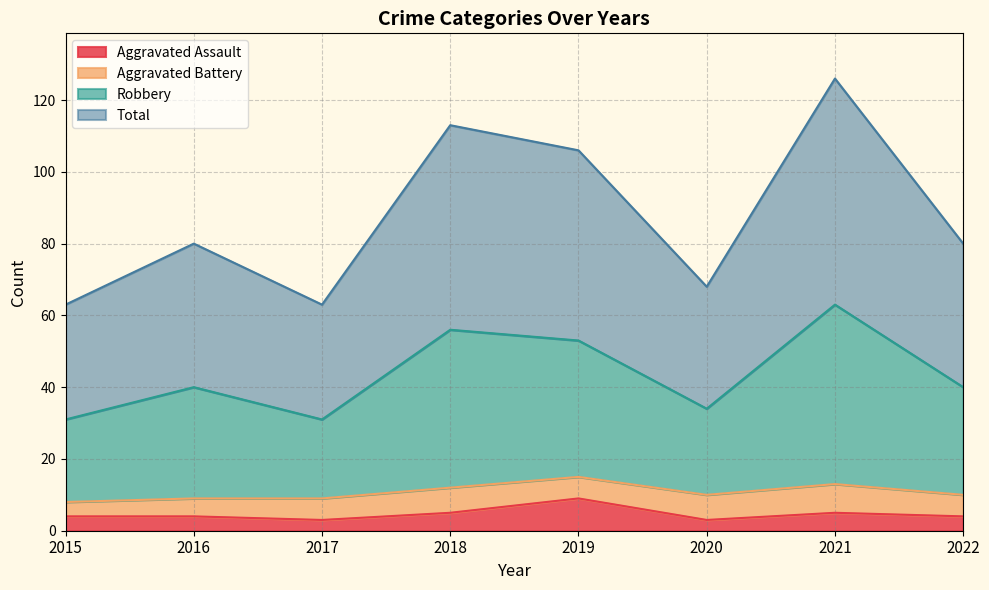

Does the chart have visible grid lines?

Yes